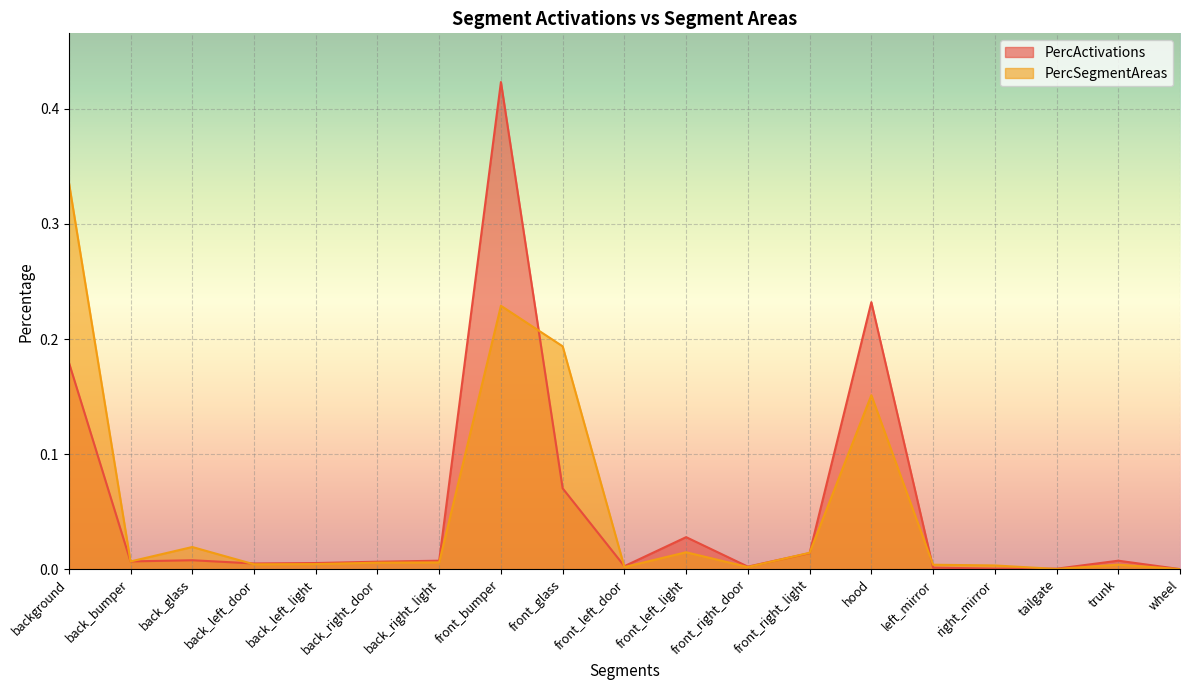

Rank the categories by PercSegmentAreas value from highest to lowest.

background, front_bumper, front_glass, hood, back_glass, front_left_light, front_right_light, back_bumper, back_right_light, back_right_door, back_left_light, back_left_door, trunk, left_mirror, right_mirror, front_right_door, front_left_door, tailgate, wheel